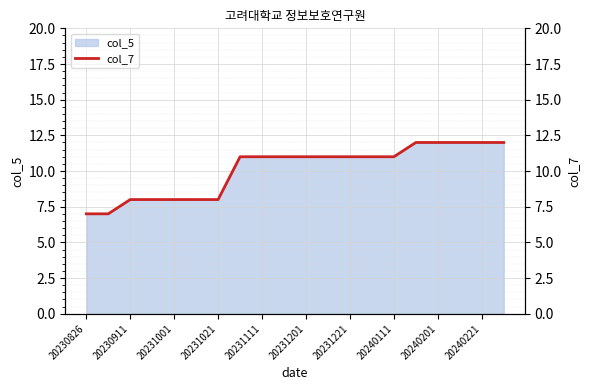

True or false: col_5 has a value of 2 at 20230911.

False